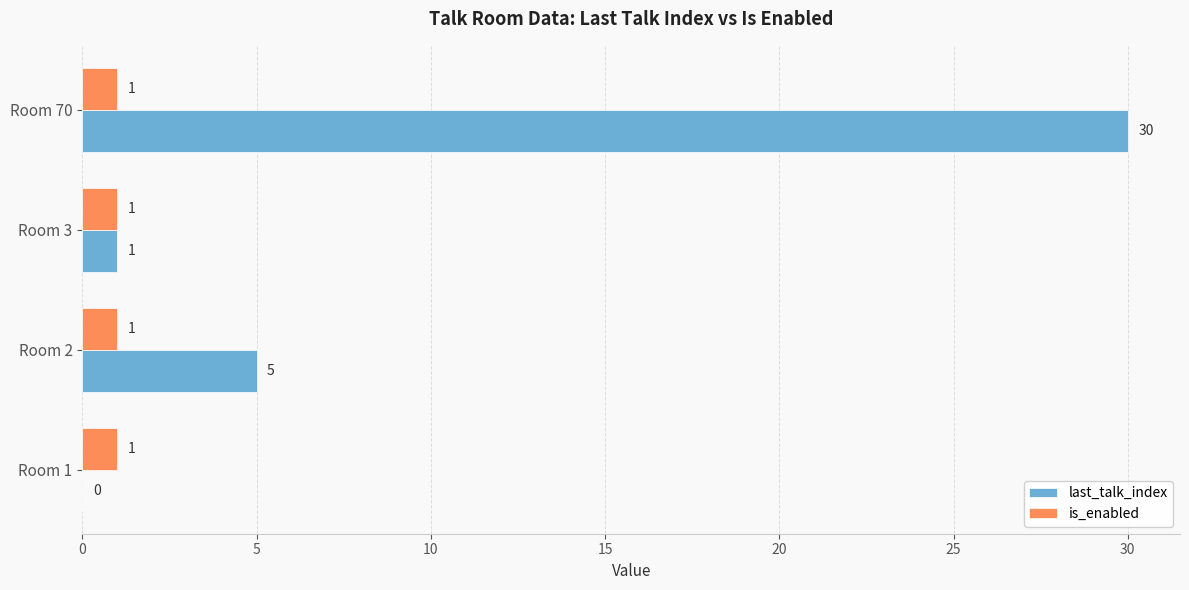

What value does the last_talk_index series have at Room 2, to the nearest 5?

5